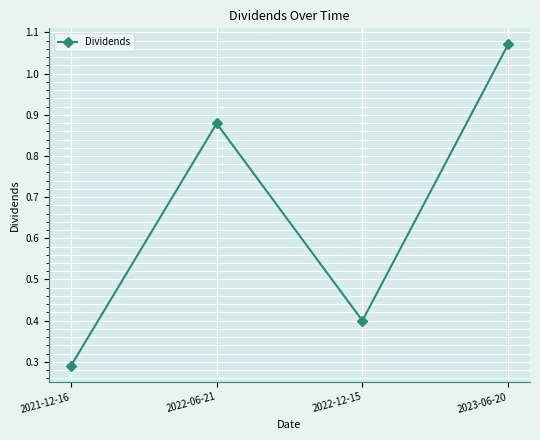

Rank the categories by value from highest to lowest.

2023-06-20, 2022-06-21, 2022-12-15, 2021-12-16